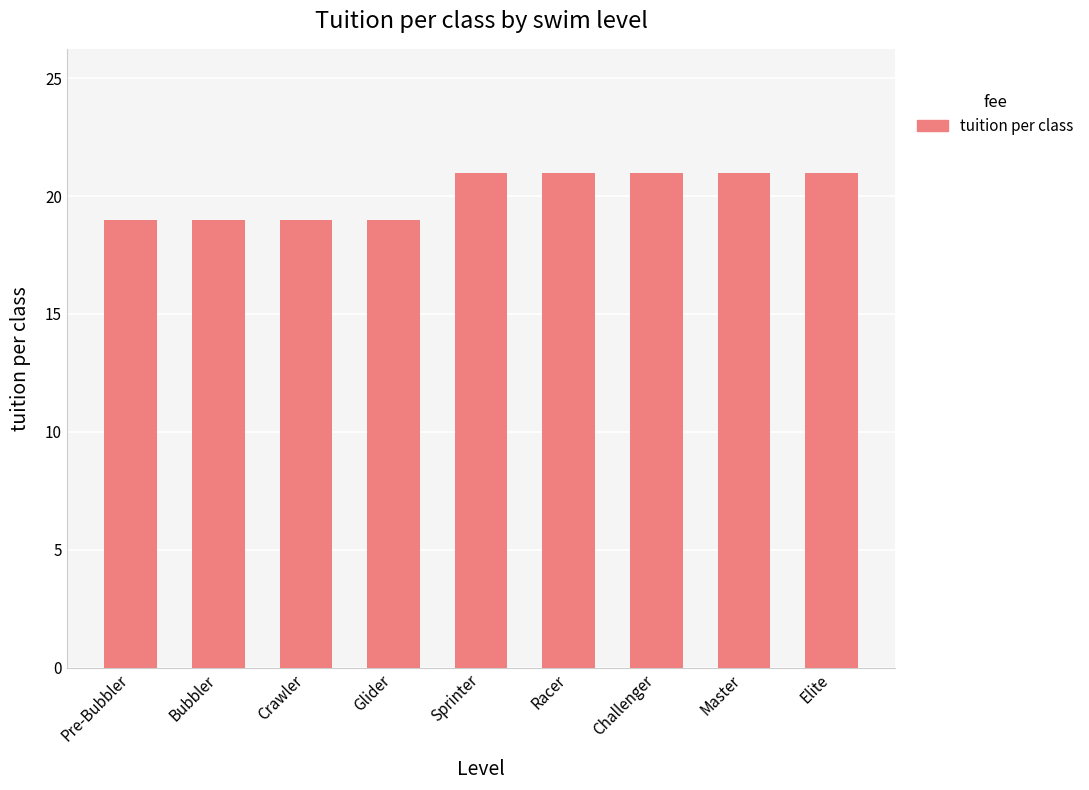

What is the sum of the values at Racer and Challenger?

42